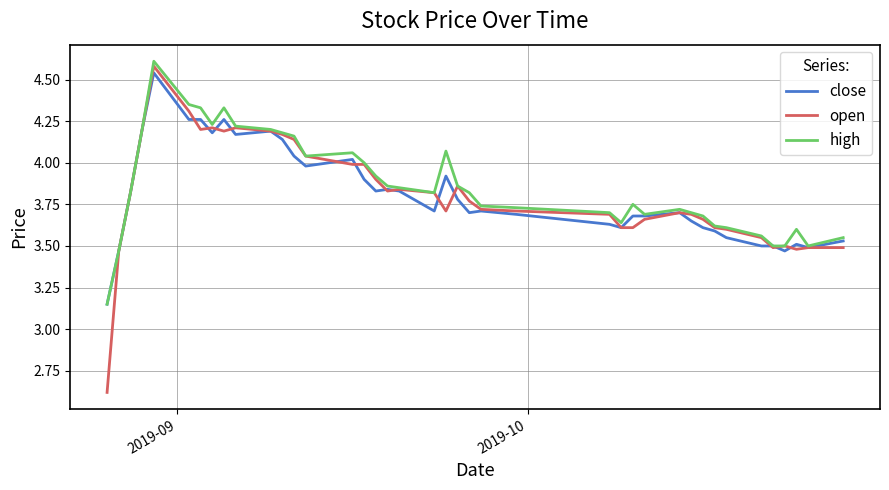

Rank the series by their maximum value, from lowest to highest.

close, open, high